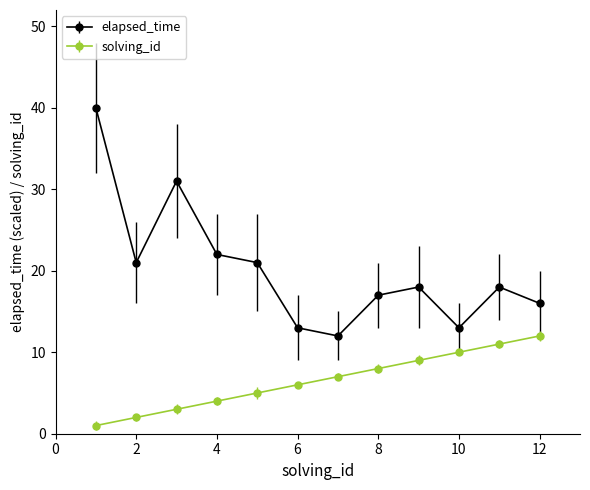

Does the chart have visible grid lines?

No